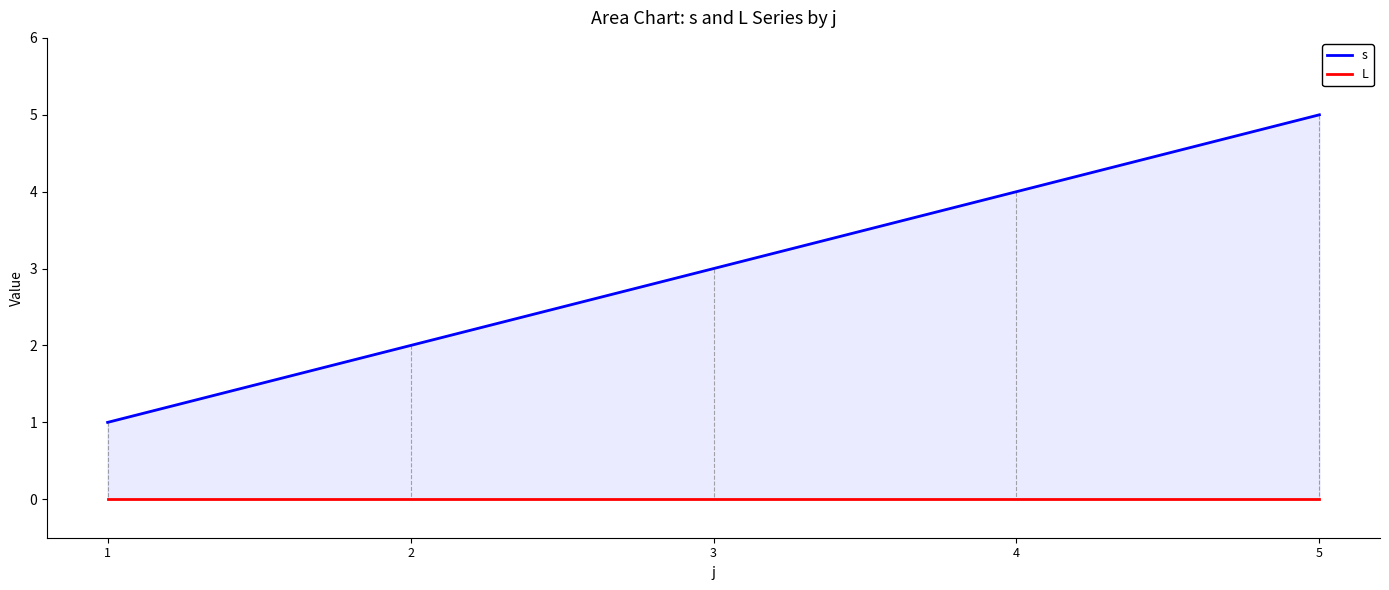

Which series has the largest range (max minus min)?

s